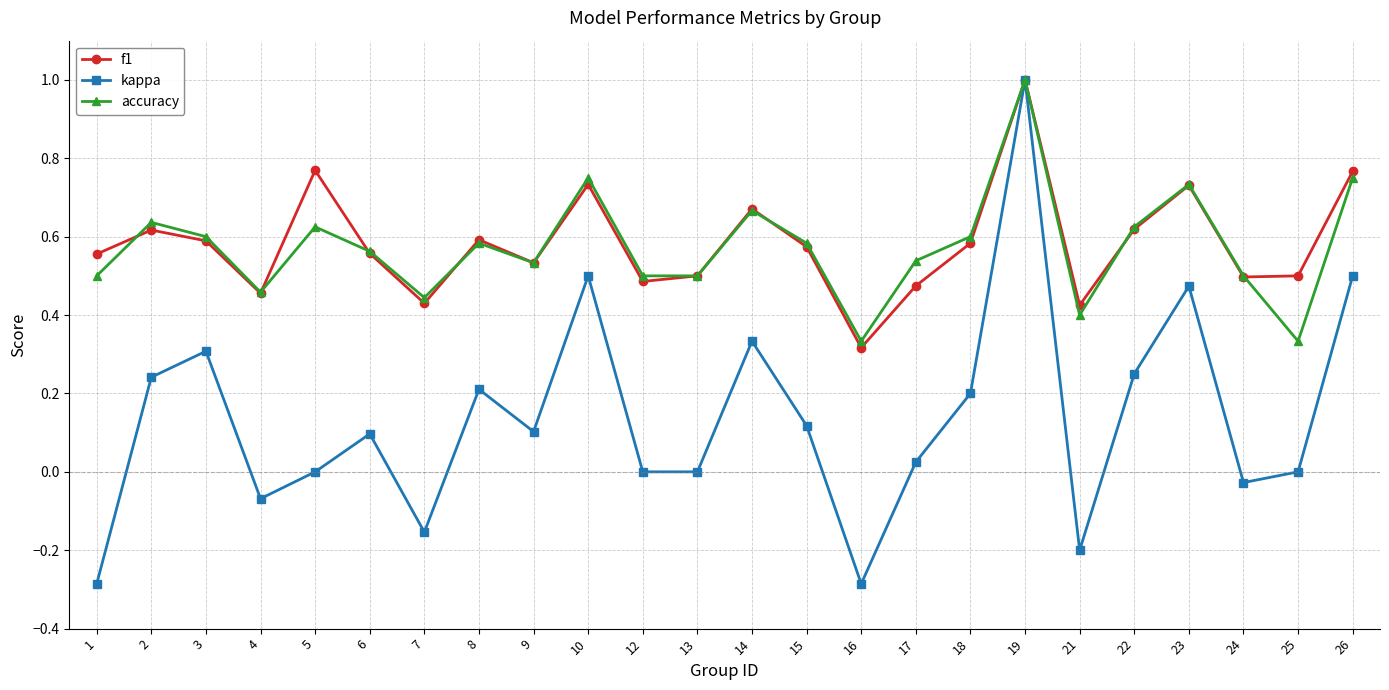

Is the value of accuracy at 7 greater than the value of kappa at 6?

Yes